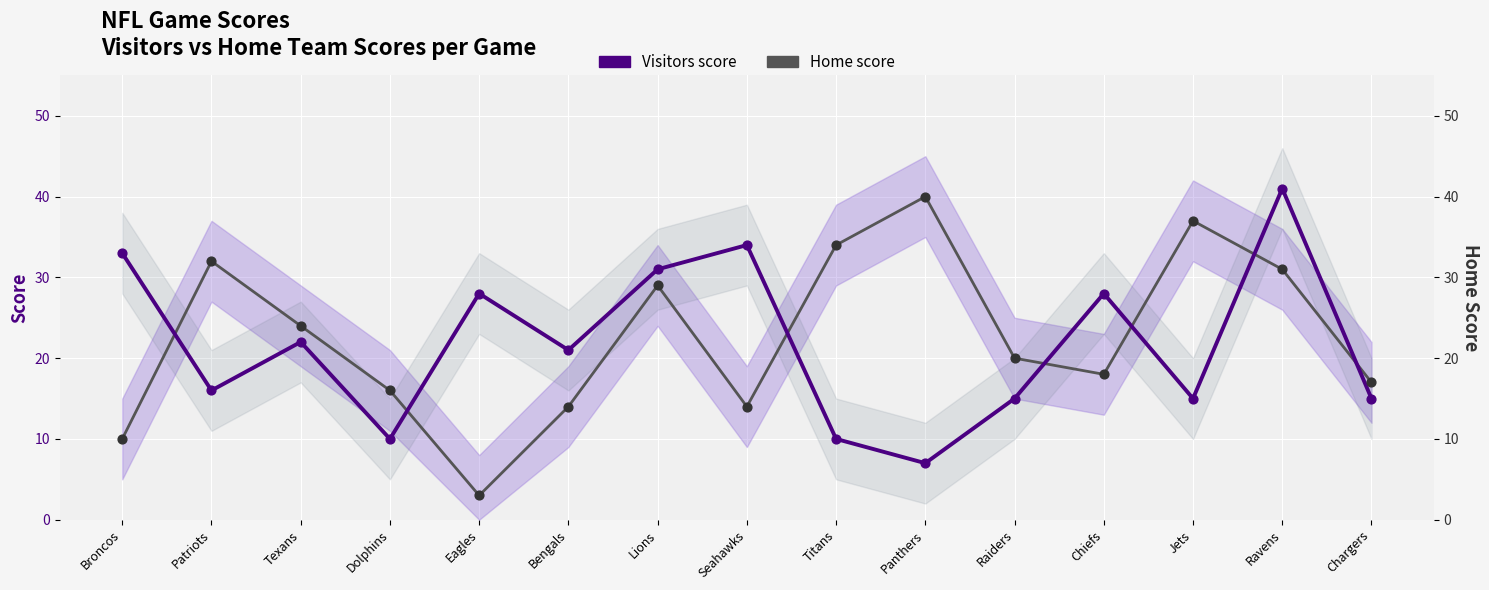

What is the total value across all series at Dolphins?

26